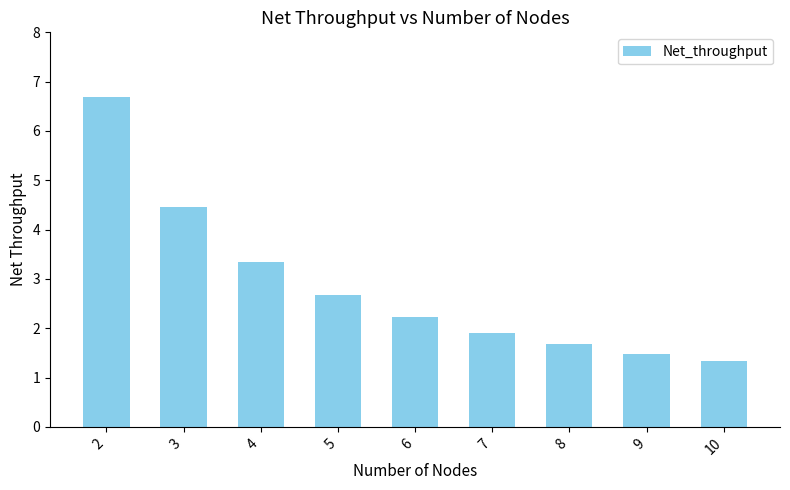

At which label is the value closest to 4?

3